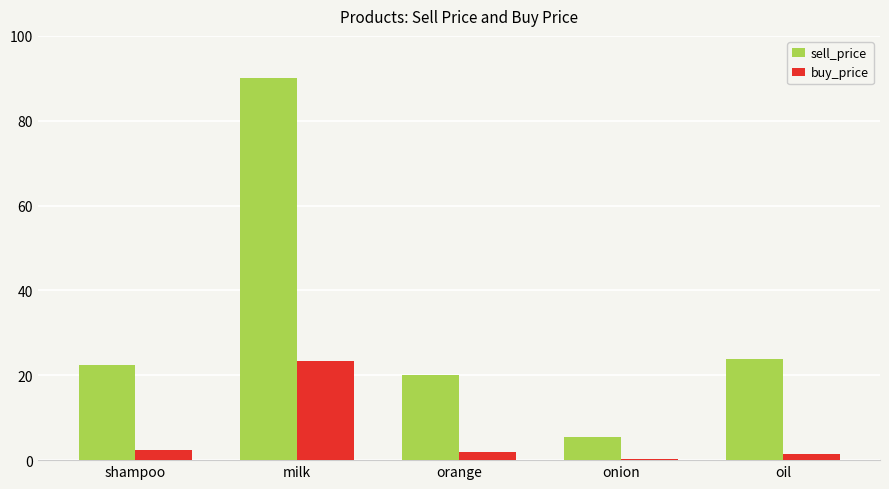

How many bars are there in each group?

2